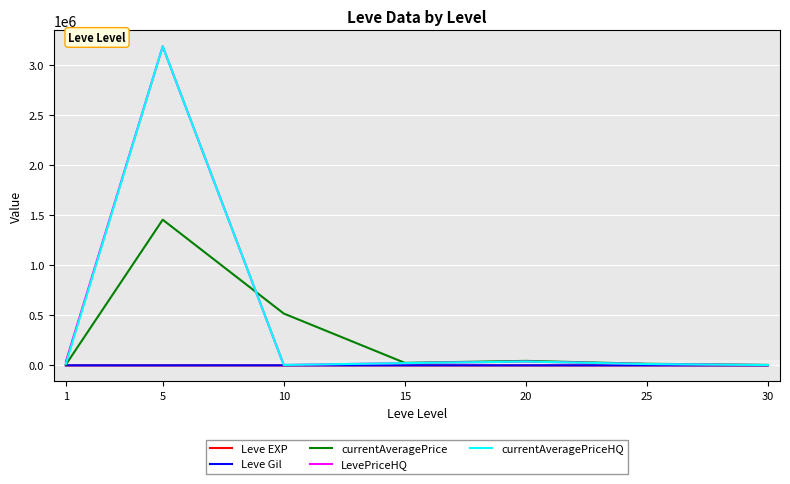

What is the smallest value displayed?

1.3